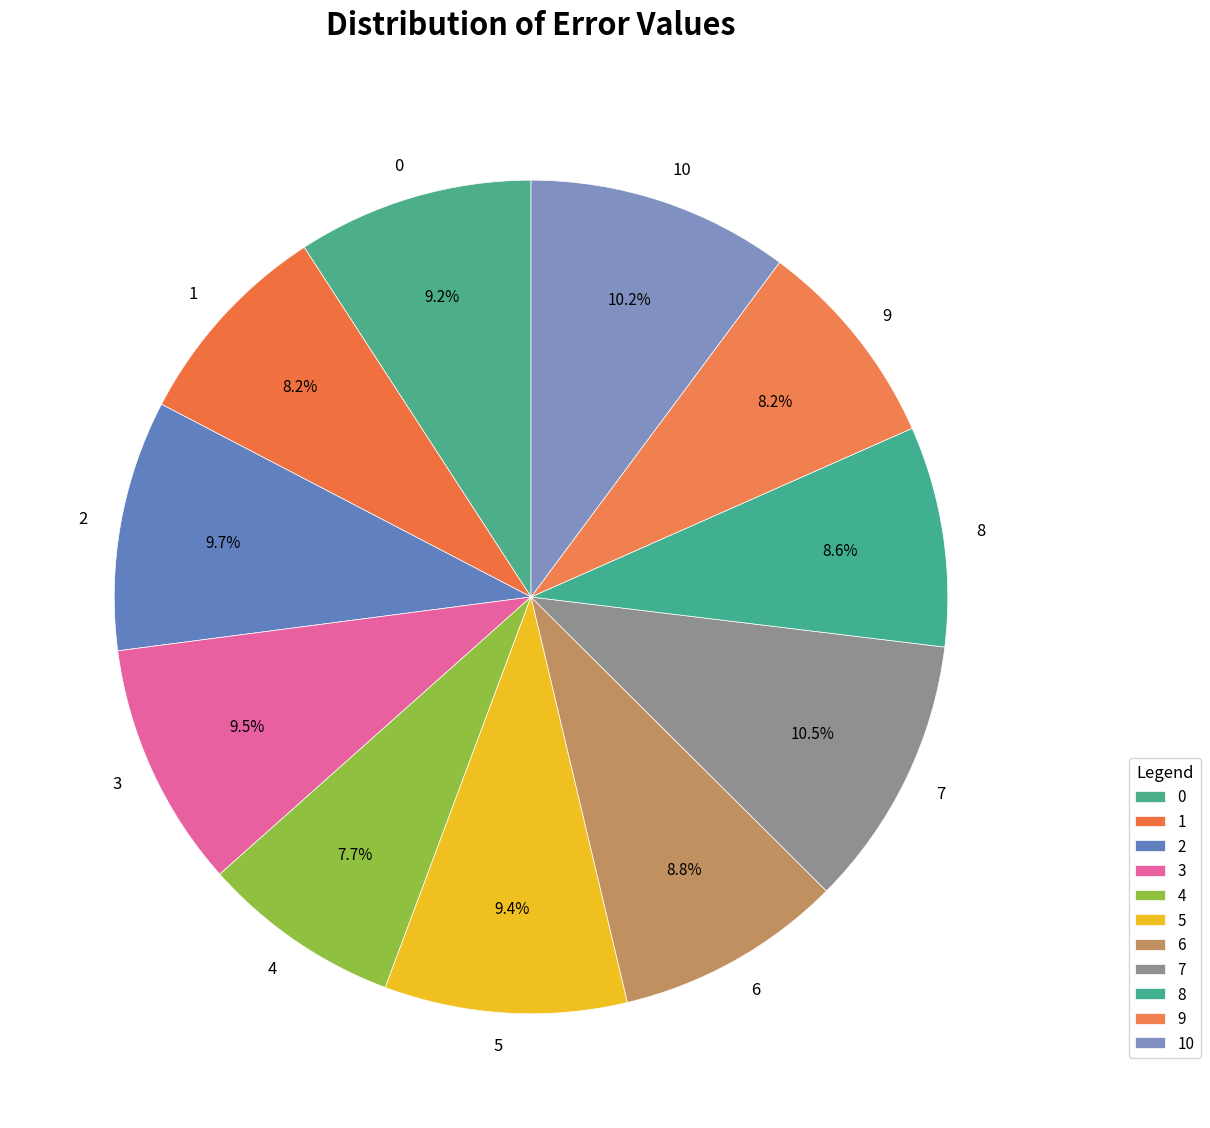

Is 9 the majority of the pie?

No